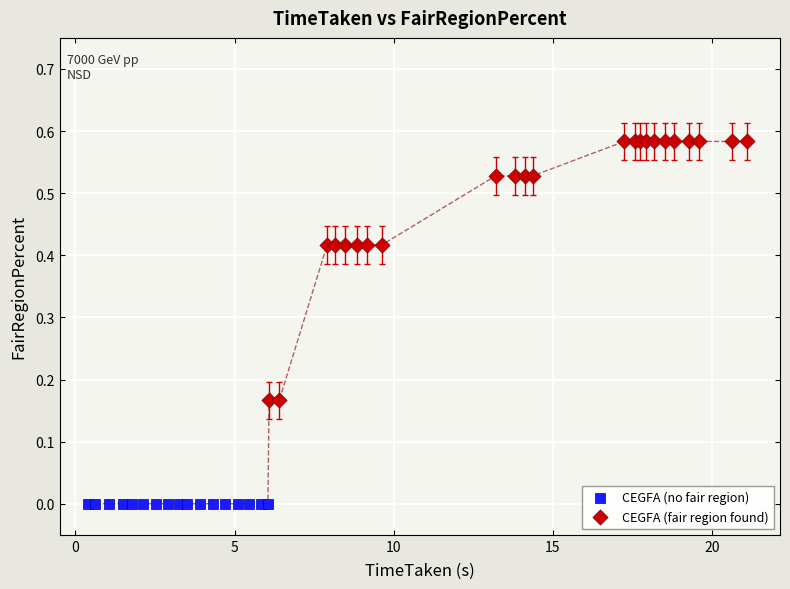

Which series contains the highest Y value?

CEGFA (fair region found)